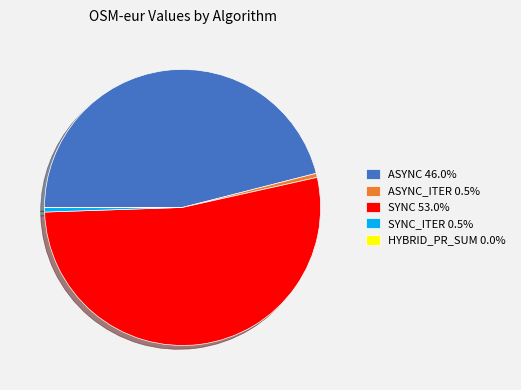

Is ASYNC 46.0% the majority of the pie?

No